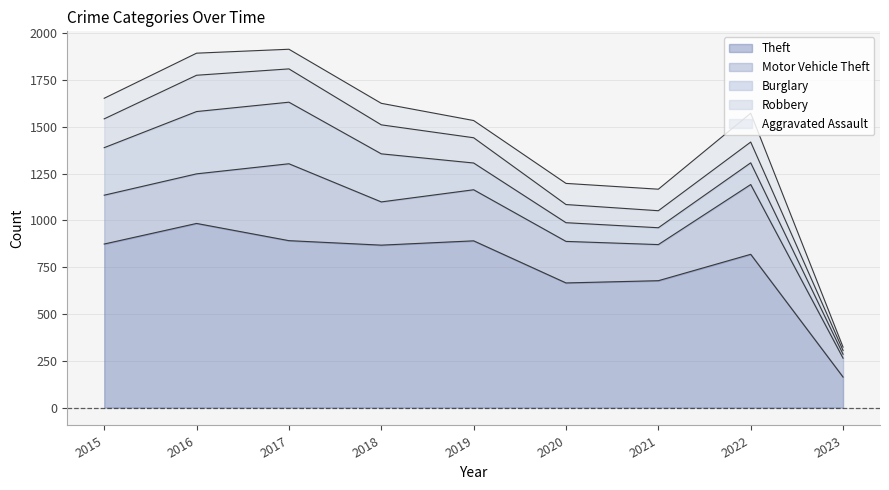

How many values in the Aggravated Assault series exceed 113?

4